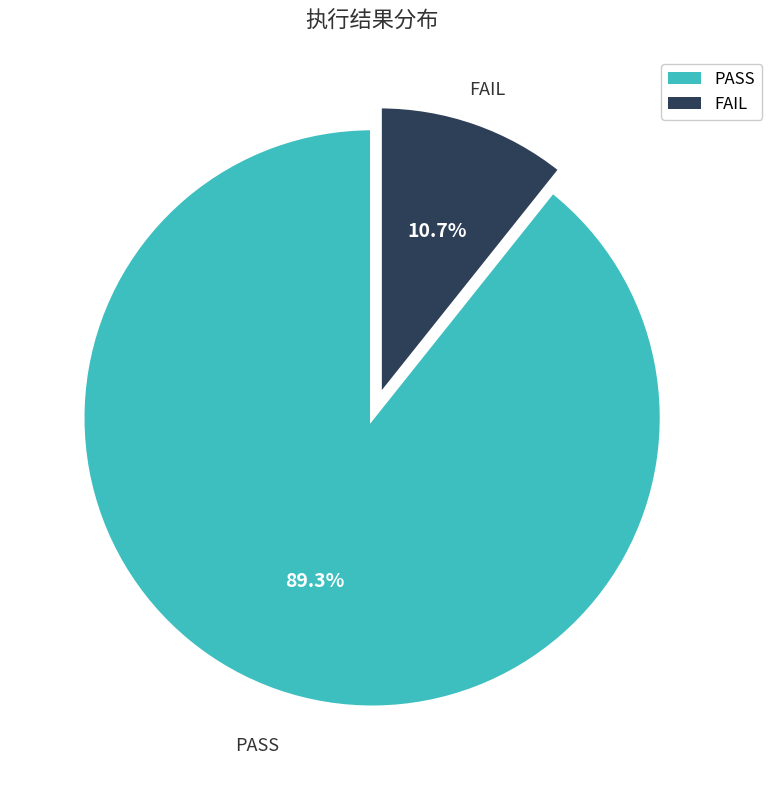

To the nearest percent, what is the average slice percentage?

50%